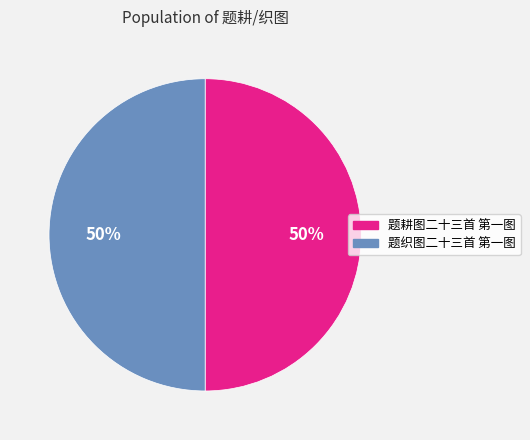

Approximately how many times larger is the value at 题织图二十三首 第一图 compared to 题耕图二十三首 第一图?

1.0